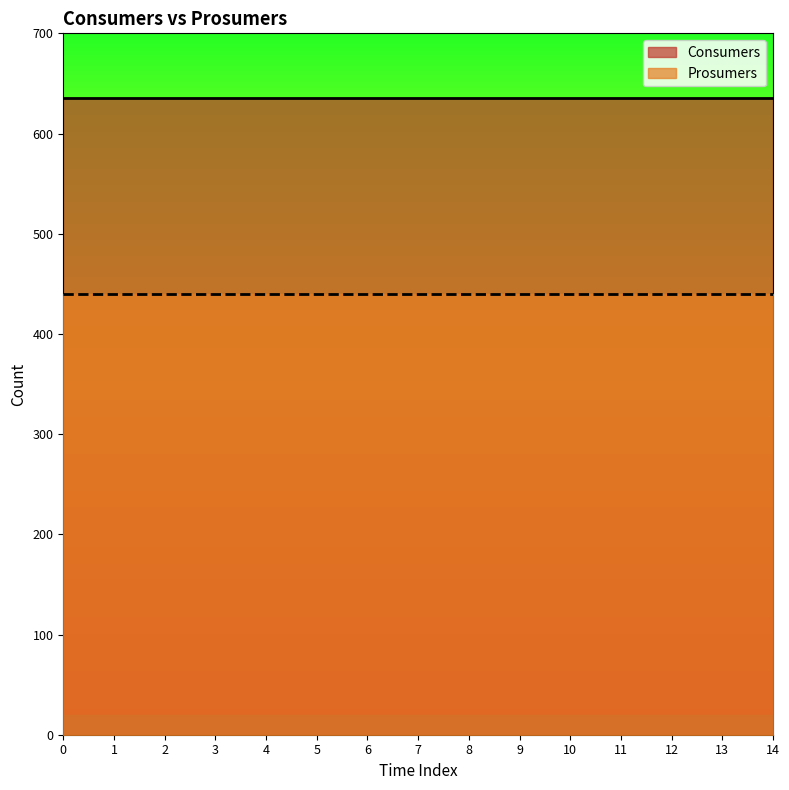

Between 3 and 13, which series saw the biggest shift?

Consumers